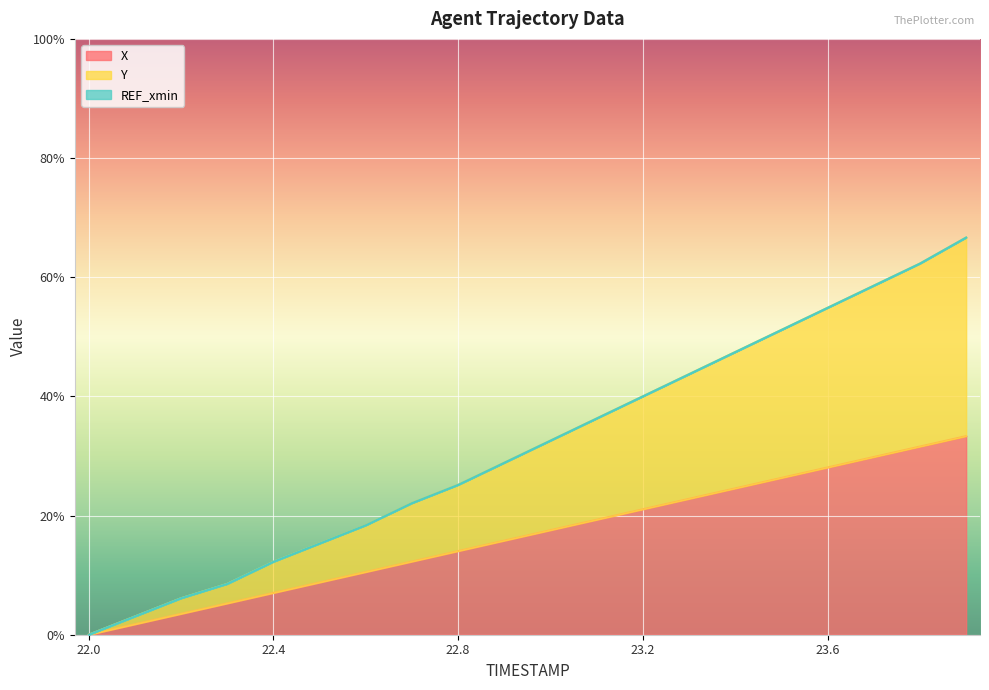

The value of X at 22.7 is 6.9. True or false?

False